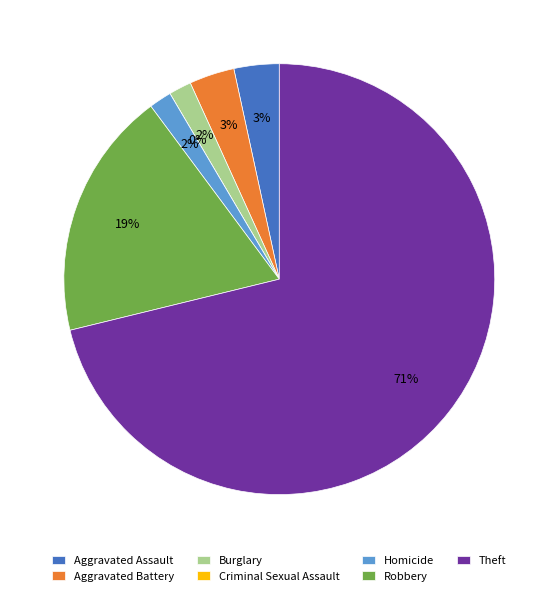

Which slice is the smallest?

Criminal Sexual Assault